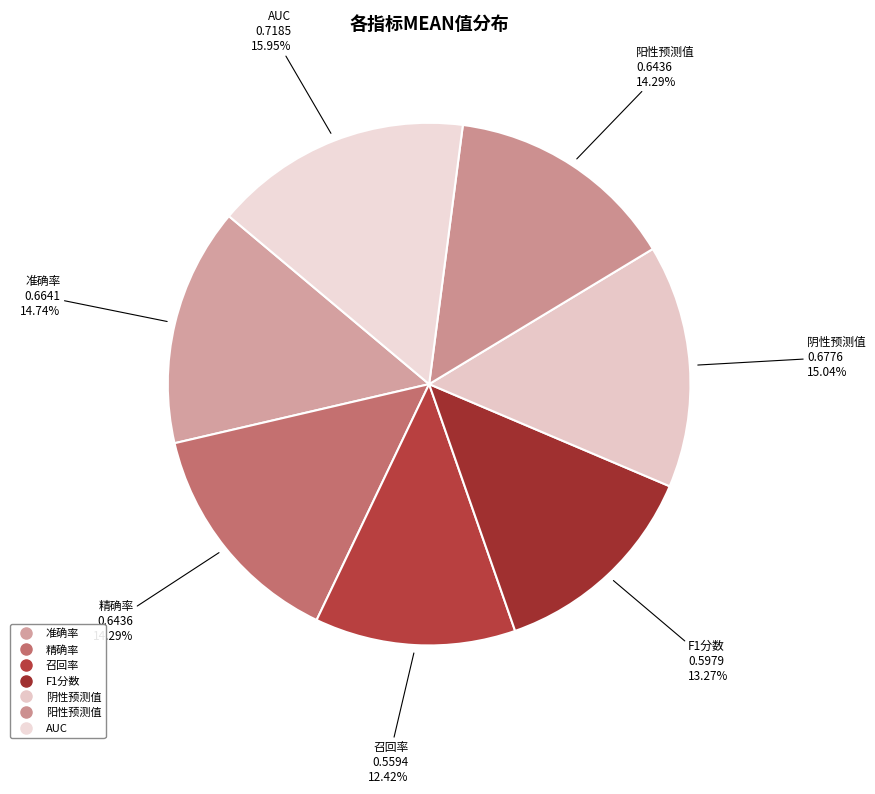

The F1分数 slice represents 21% of the pie. True or false?

False